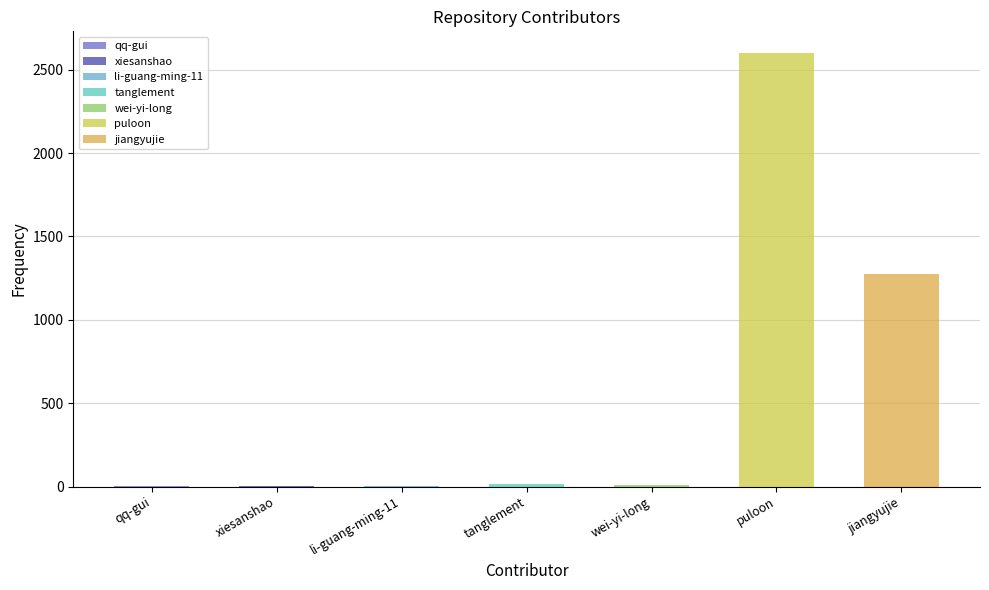

How many values exceed 11?

3